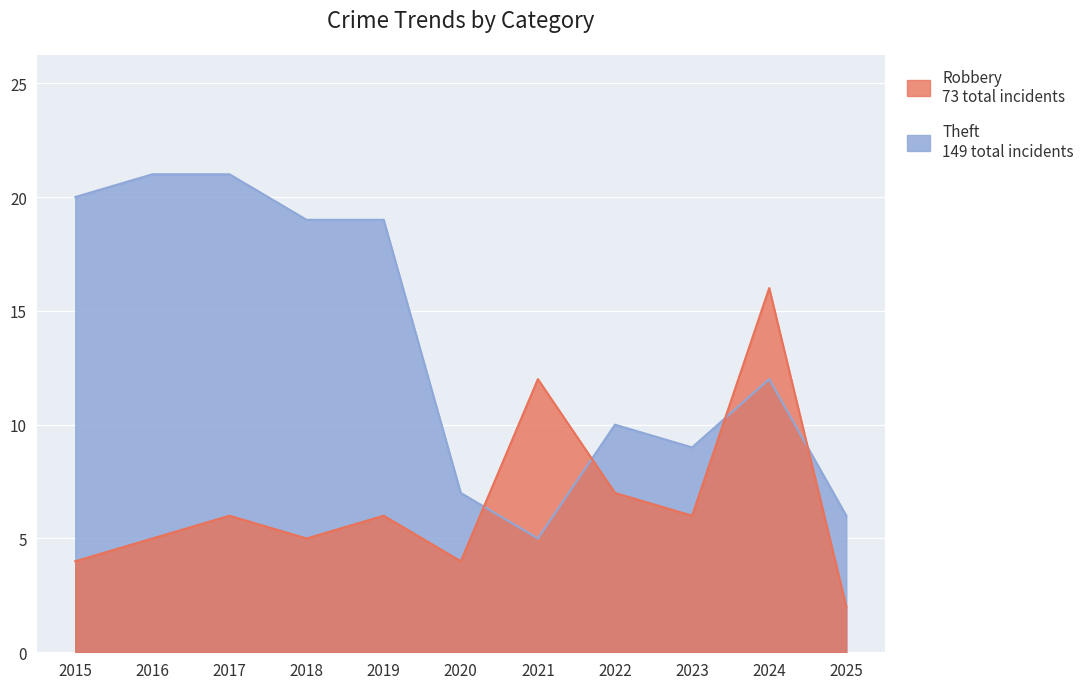

At which category does the chart reach its minimum across all series?

2025